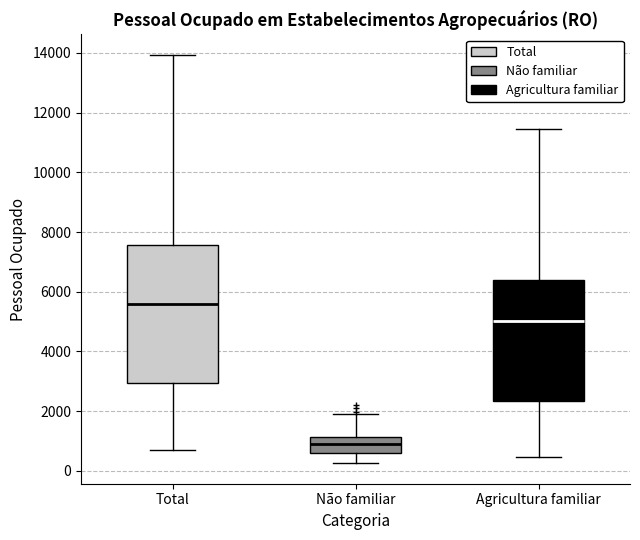

Where does the lower whisker of the box for Não familiar end on the y-axis? The values are not printed on the chart, so give them approximately, as read against the axis.

200